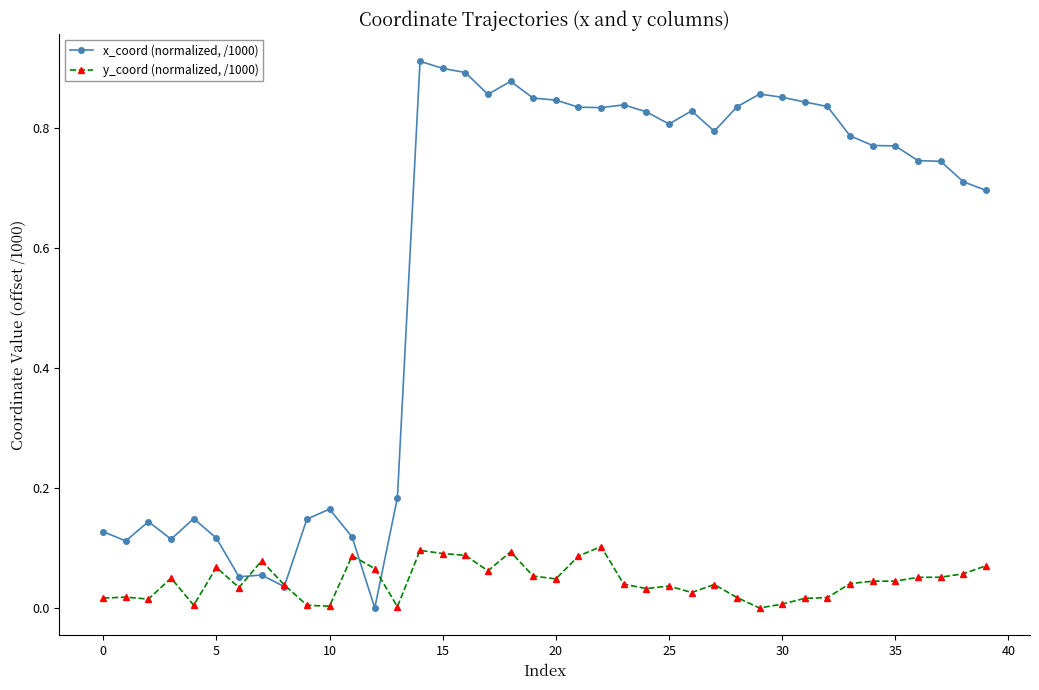

After their last crossing, which series has the higher values: y_coord (normalized, /1000) or x_coord (normalized, /1000)?

x_coord (normalized, /1000)